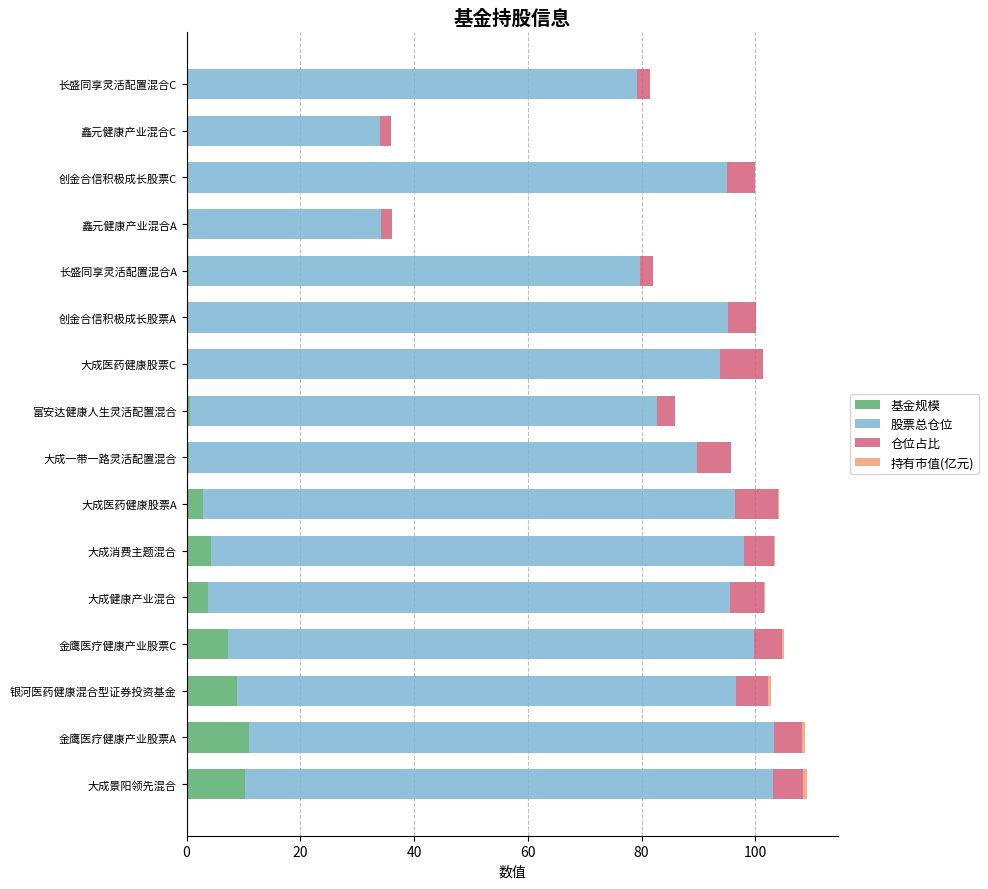

True or false: 基金规模 has a value of 0.0 at 长盛同享灵活配置混合C.

True